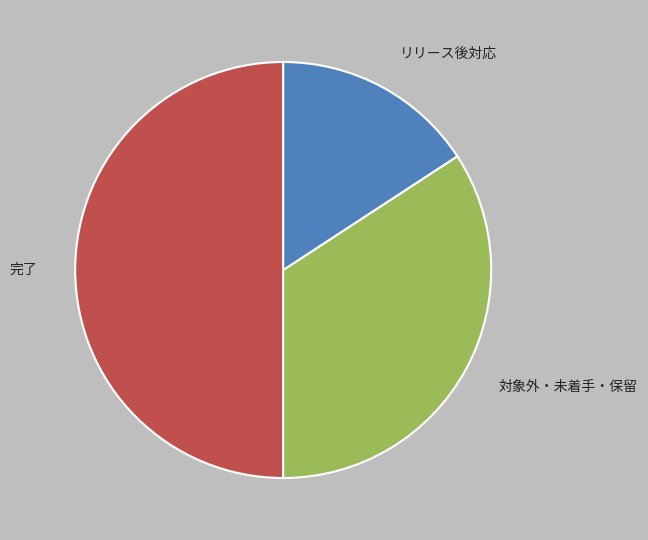

Which slice is the largest?

完了